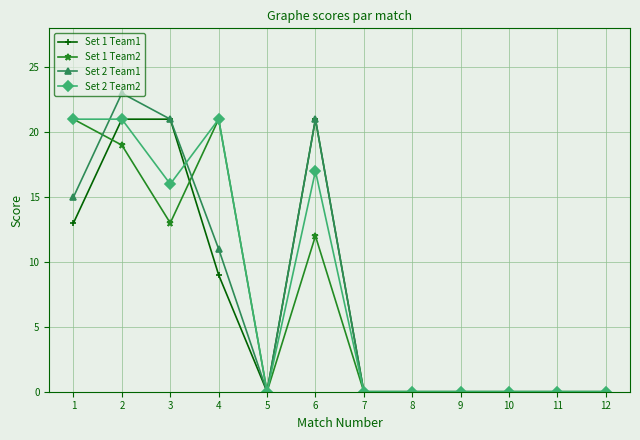

What is the difference between the maximum and minimum values in the Set 1 Team2 series?

21